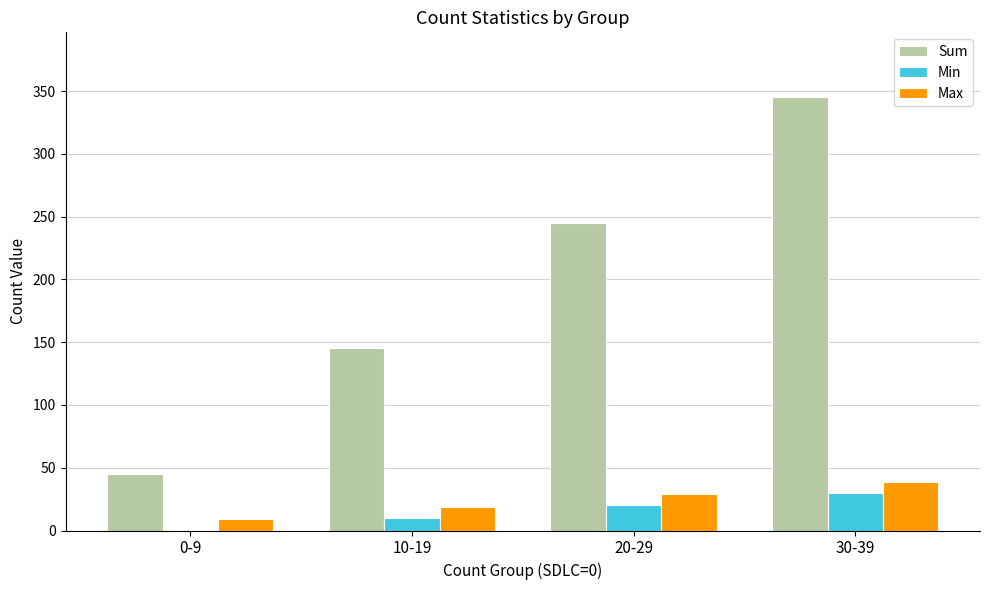

Reading right to left, extract all data points from this chart.

Sum: 345	245	145	45
Min: 30	20	10	0
Max: 39	29	19	9